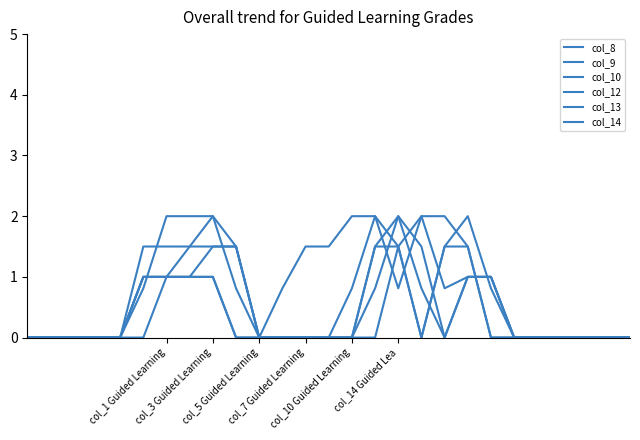

Does the chart have visible grid lines?

No